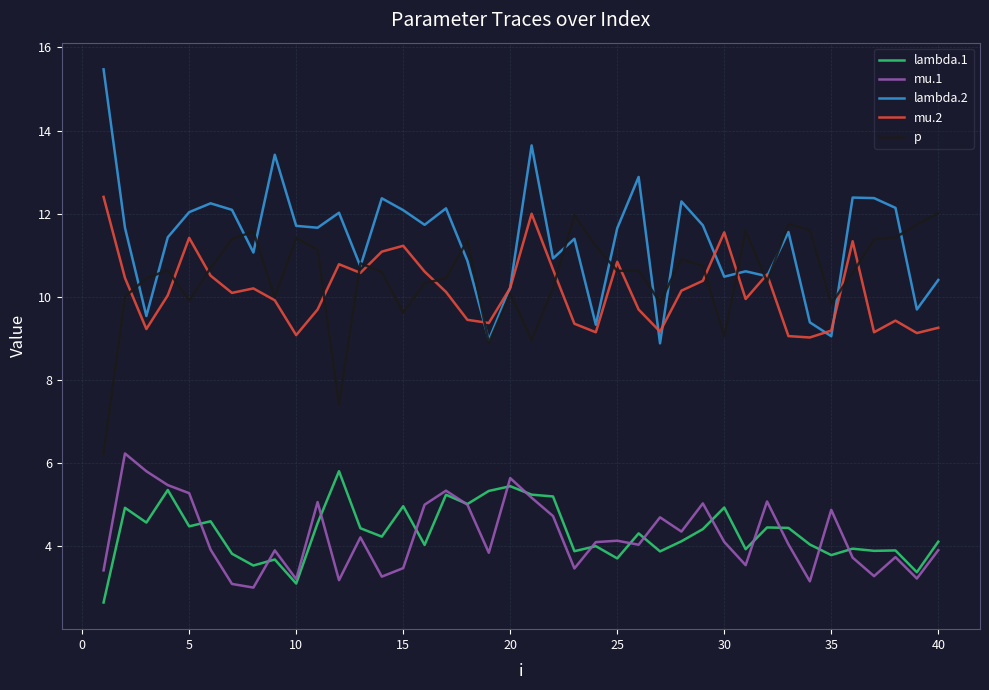

Does the chart display data point markers on the line(s)?

No